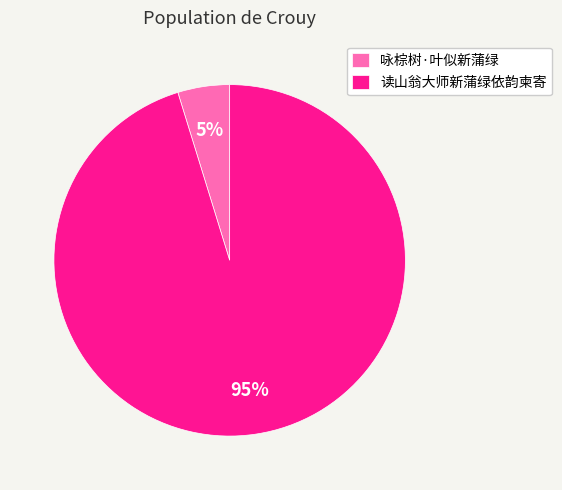

To the nearest percent, what portion does 咏棕树·叶似新蒲绿 represent?

5%